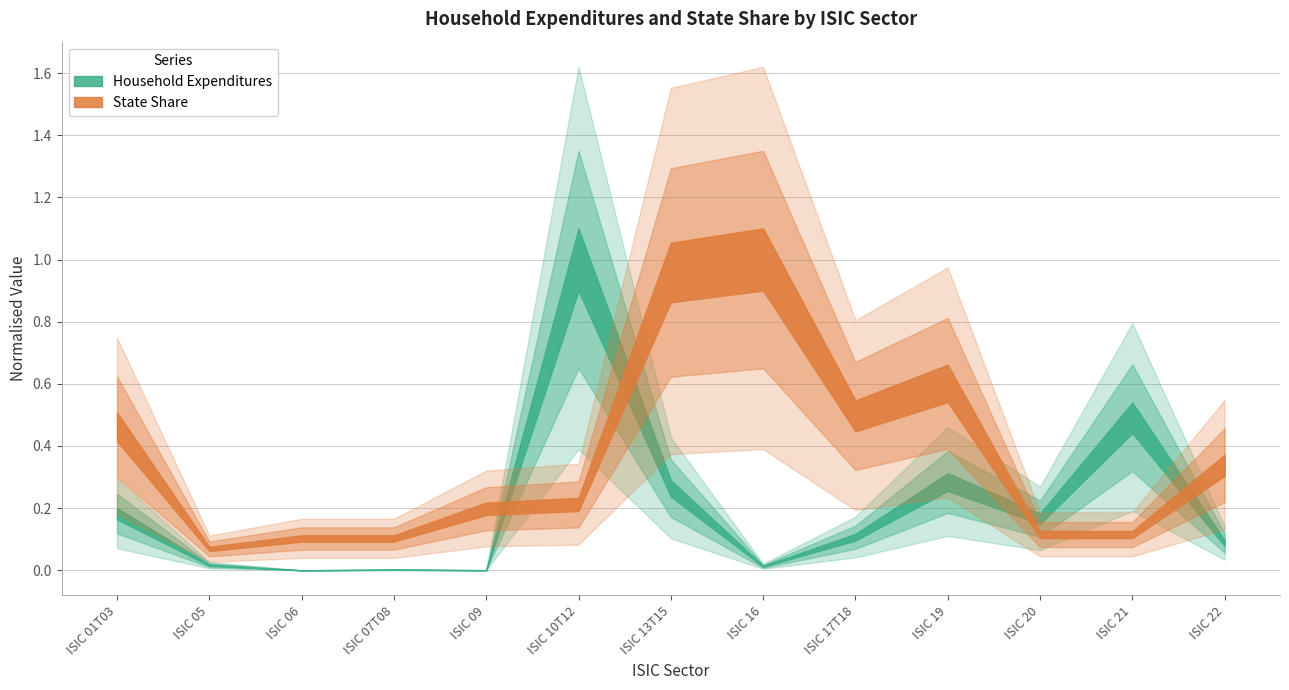

The Household Expenditures series shows 32880599178.1 at ISIC 22. True or false?

False